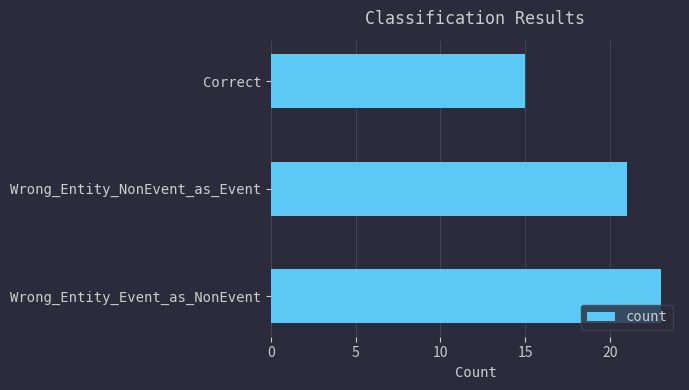

Approximately how many times larger is the value at Wrong_Entity_Event_as_NonEvent compared to Correct?

1.5